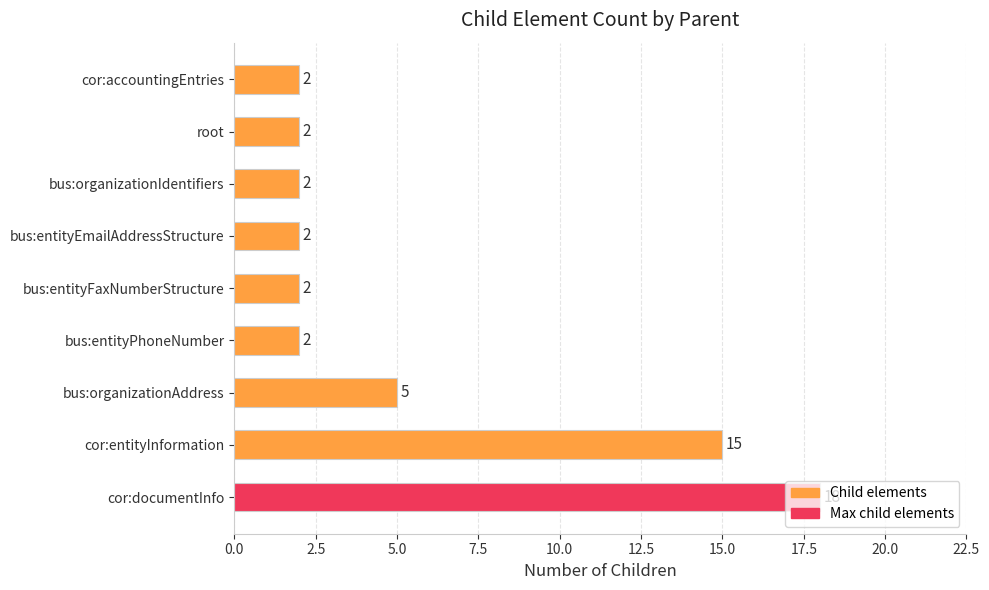

At which category does the chart reach its peak across all series?

cor:documentInfo